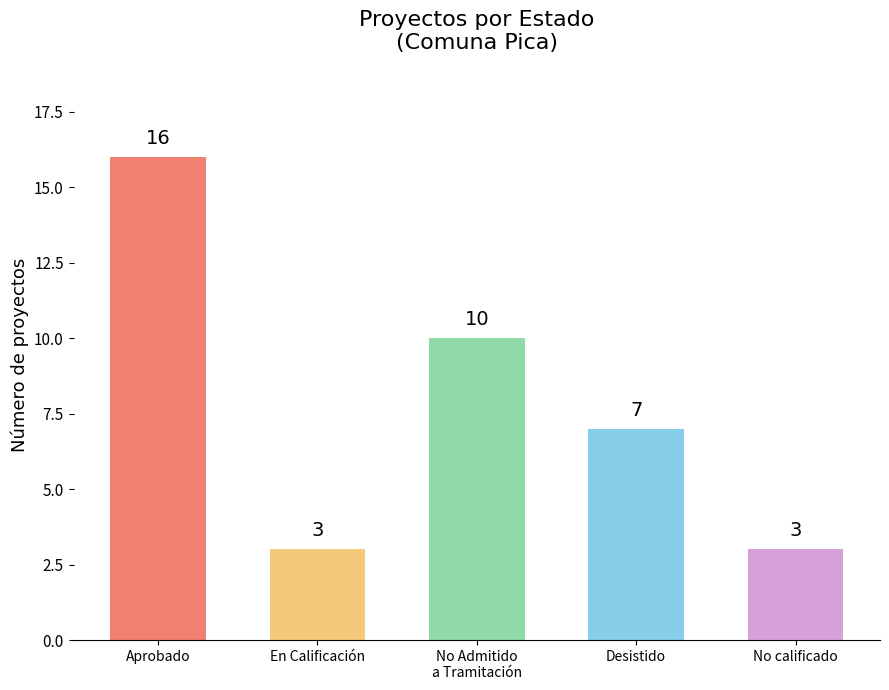

Which category has the highest value across all series?

Aprobado